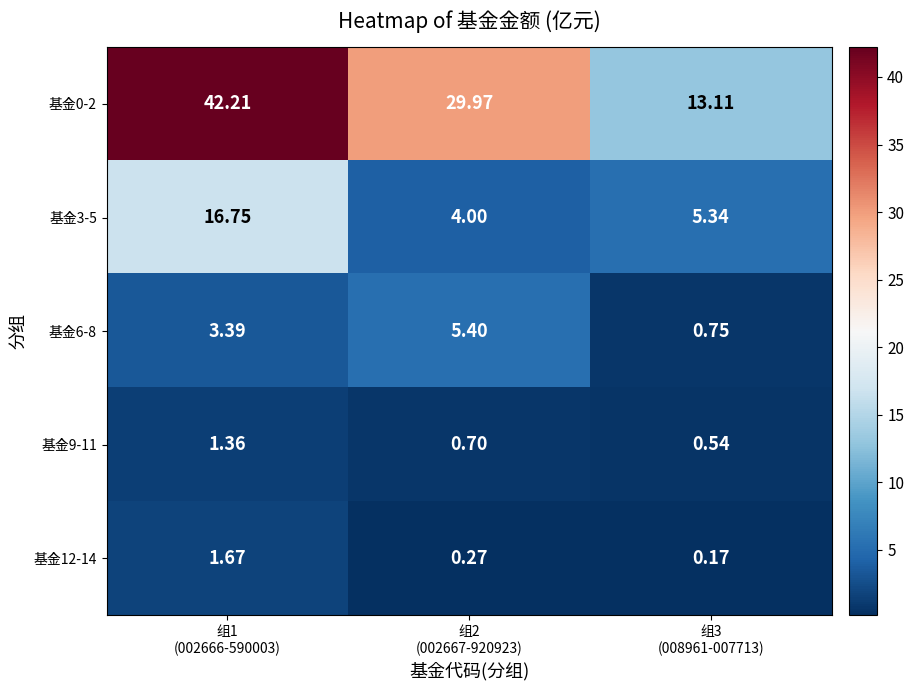

How many categories are shown in the chart?

3